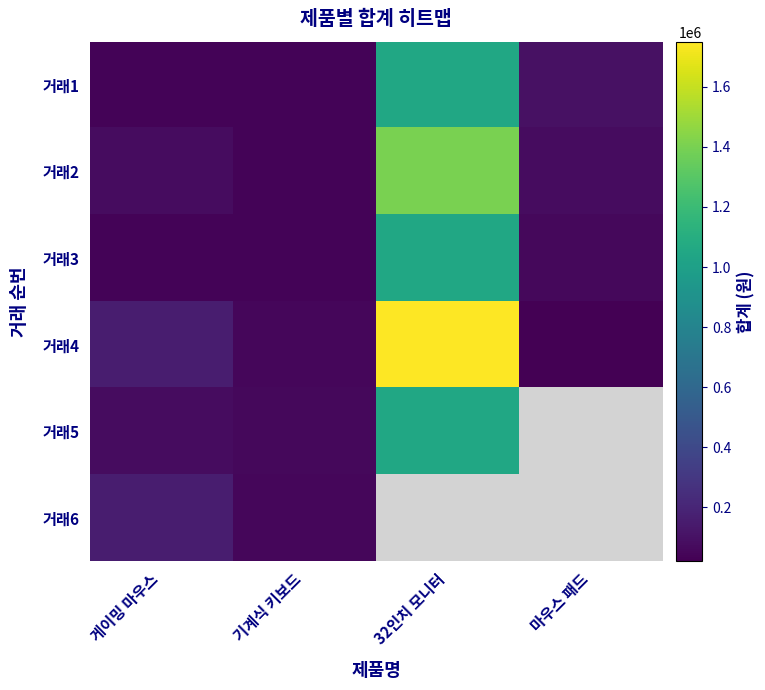

At how many categories does at least one series exceed 524626?

1